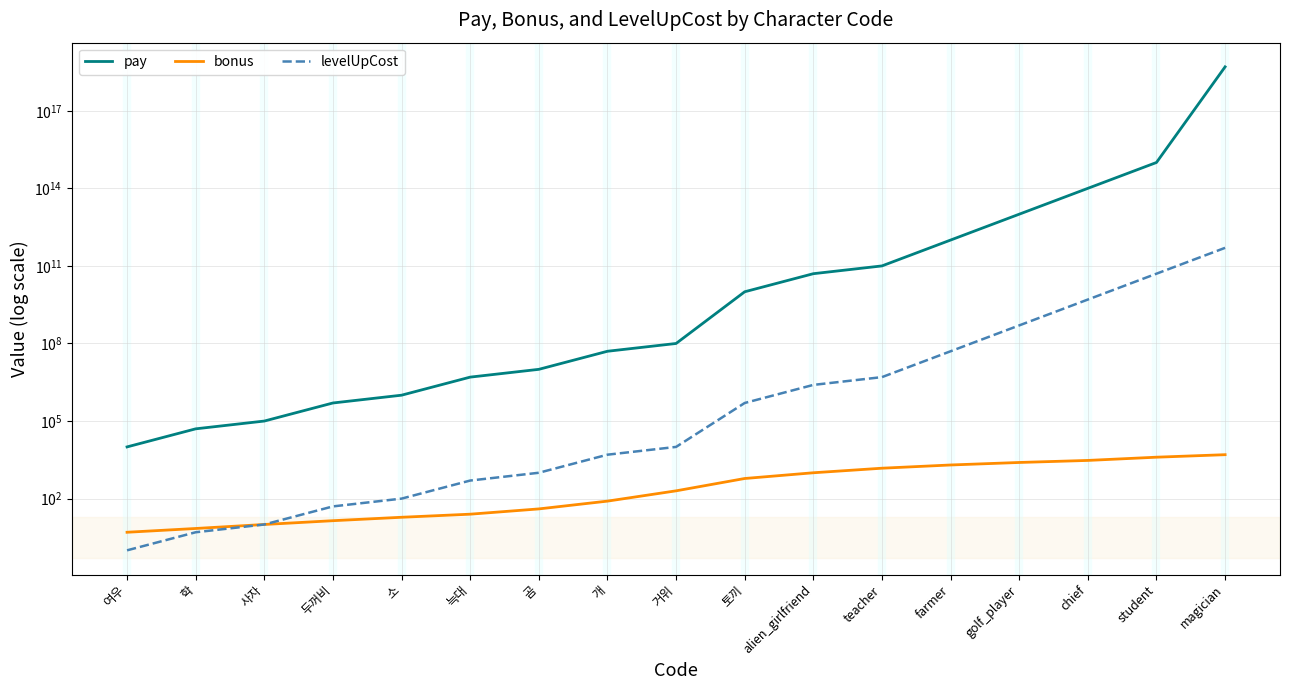

Which category has the highest value in the pay series?

magician